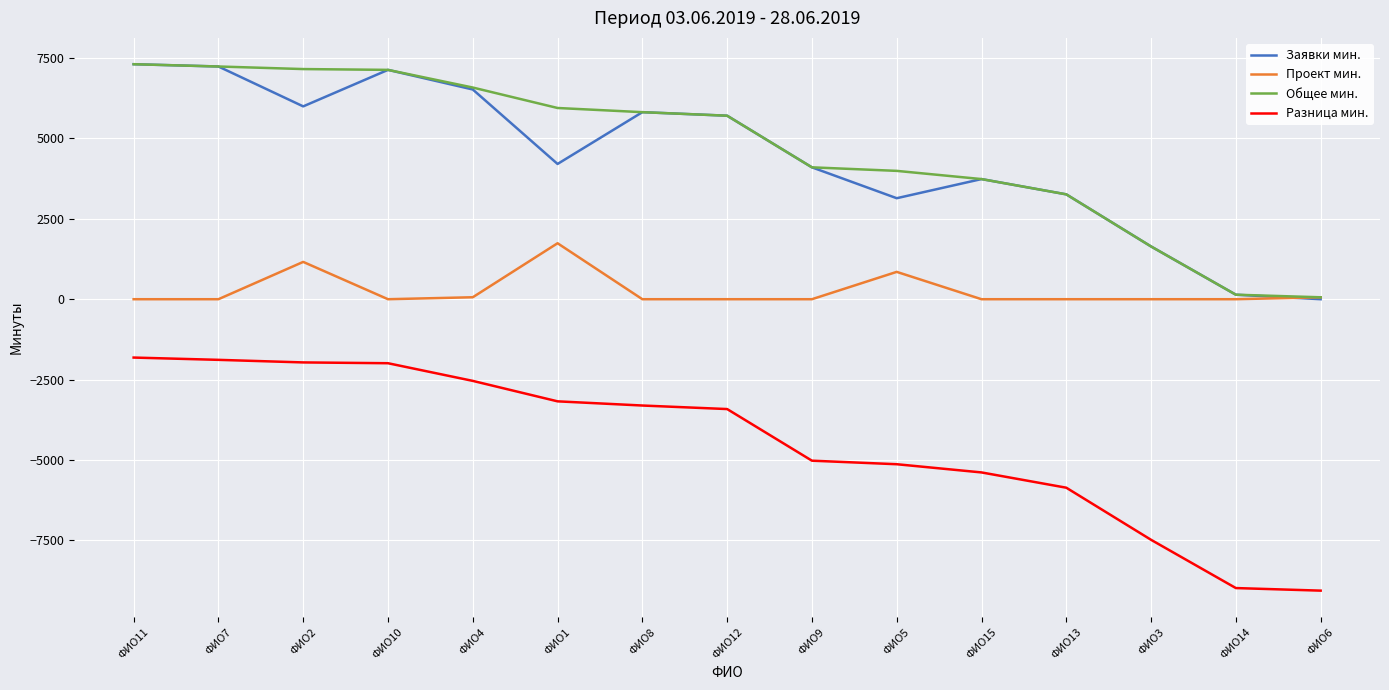

Rank the series at ФИО2 from lowest to highest value.

Разница мин., Проект мин., Заявки мин., Общее мин.